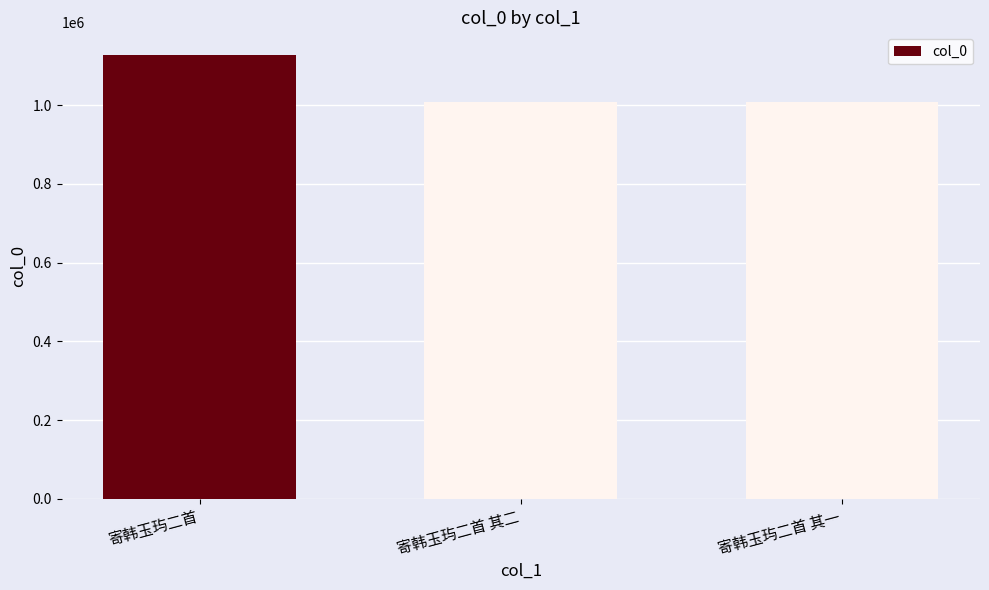

What is the difference between the second highest and minimum values?

1